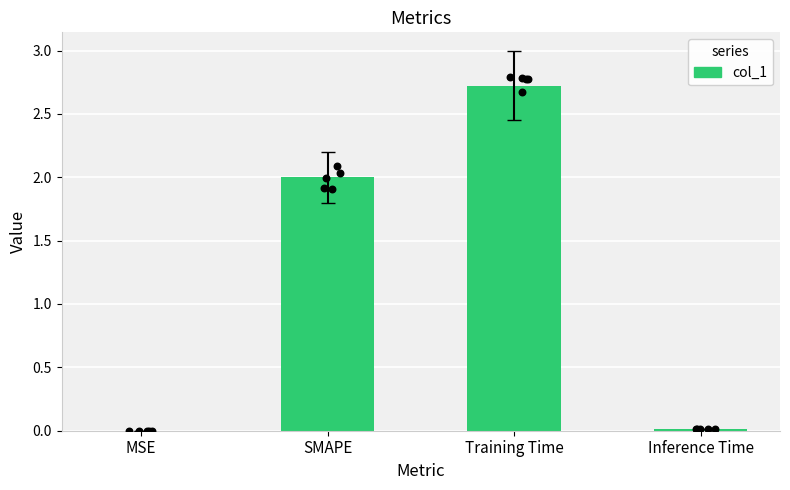

Between SMAPE and Inference Time, which is larger?

SMAPE